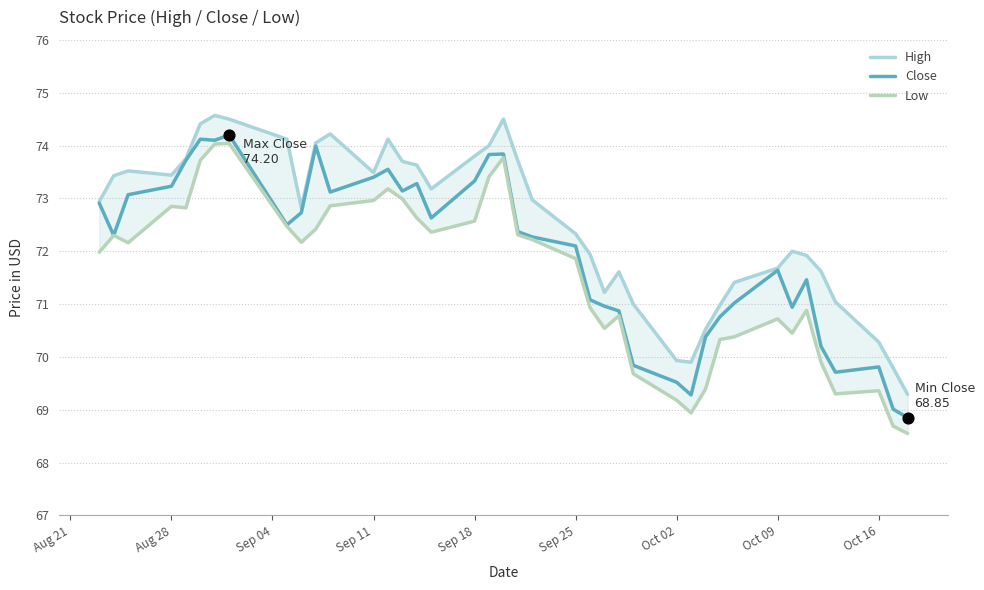

At how many categories does at least one series exceed 74?

8